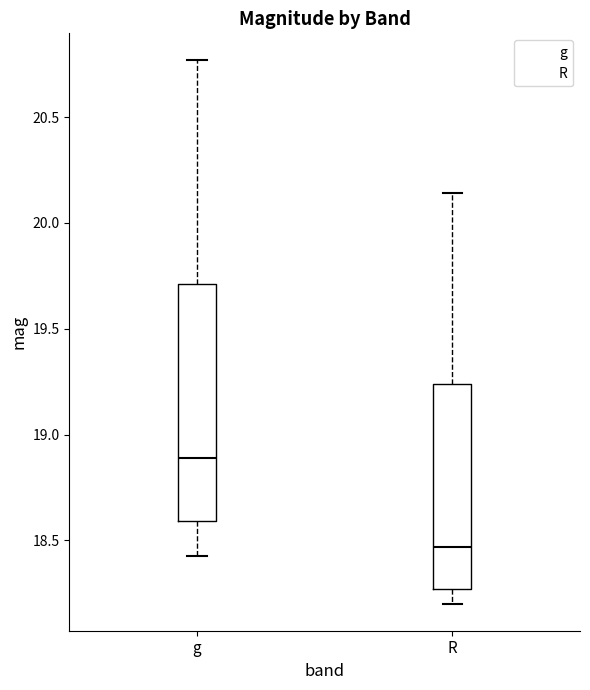

Reading left to right, read every box against the y-axis: the position of its median line, the range the box covers, and the ends of its whiskers. The values are not printed on the chart, so give them approximately, as read against the axis.

g: median 18.90, box 18.60 to 19.70, whiskers 18.45 to 20.75
R: median 18.45, box 18.25 to 19.25, whiskers 18.20 to 20.15